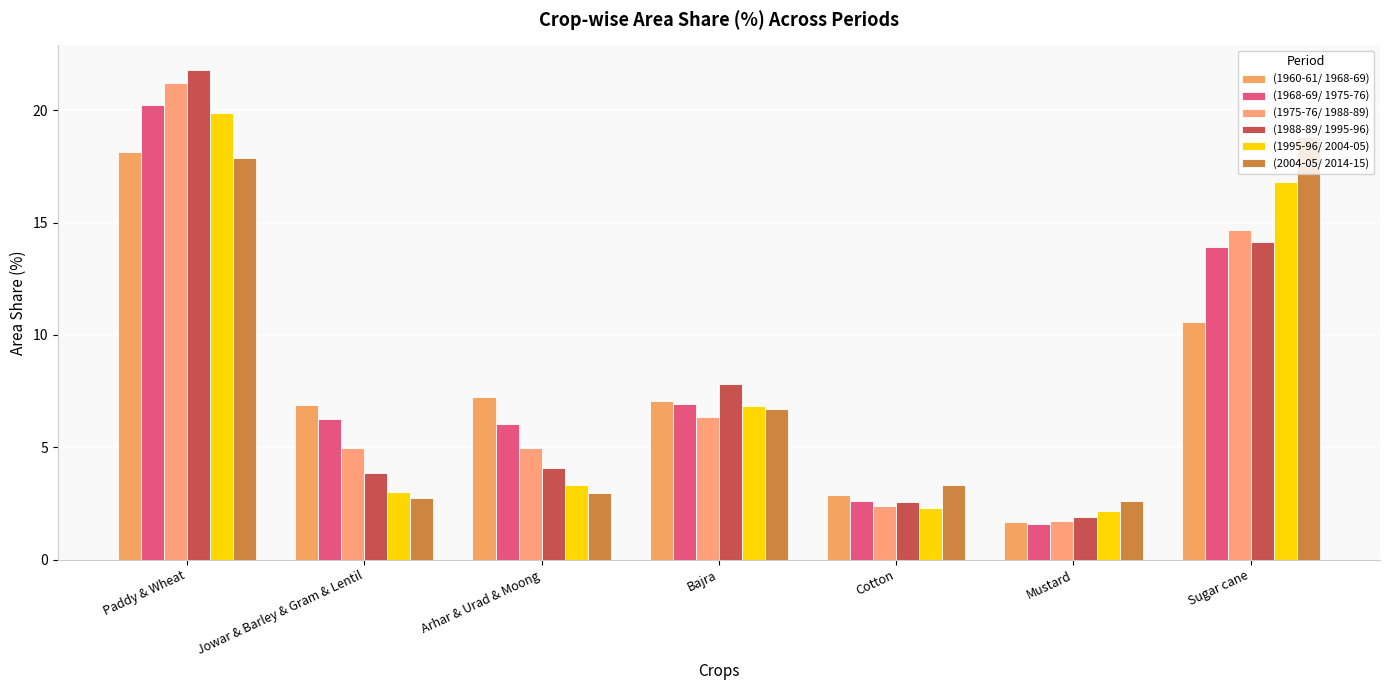

How many bars are there in total?

42